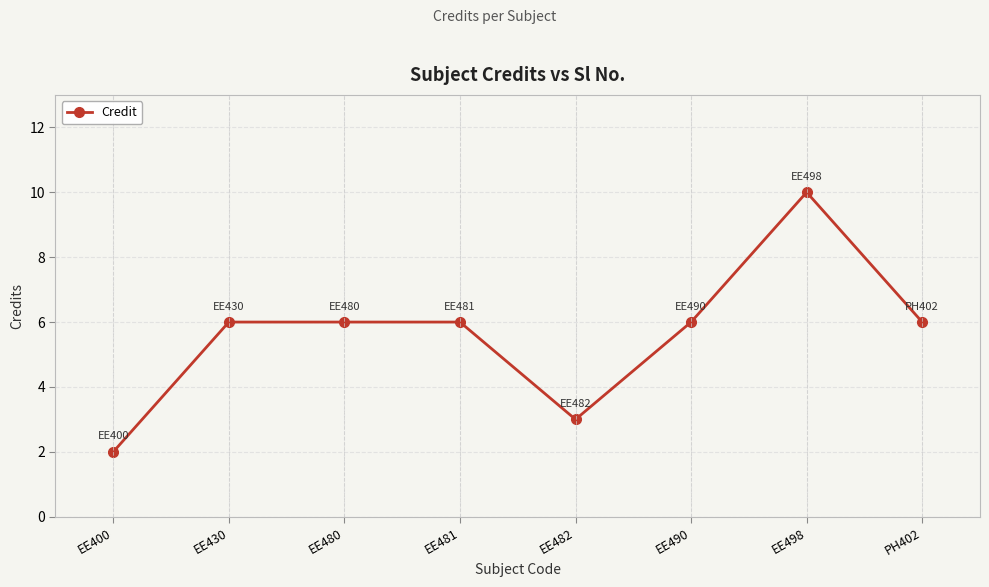

Read the value at EE482.

3